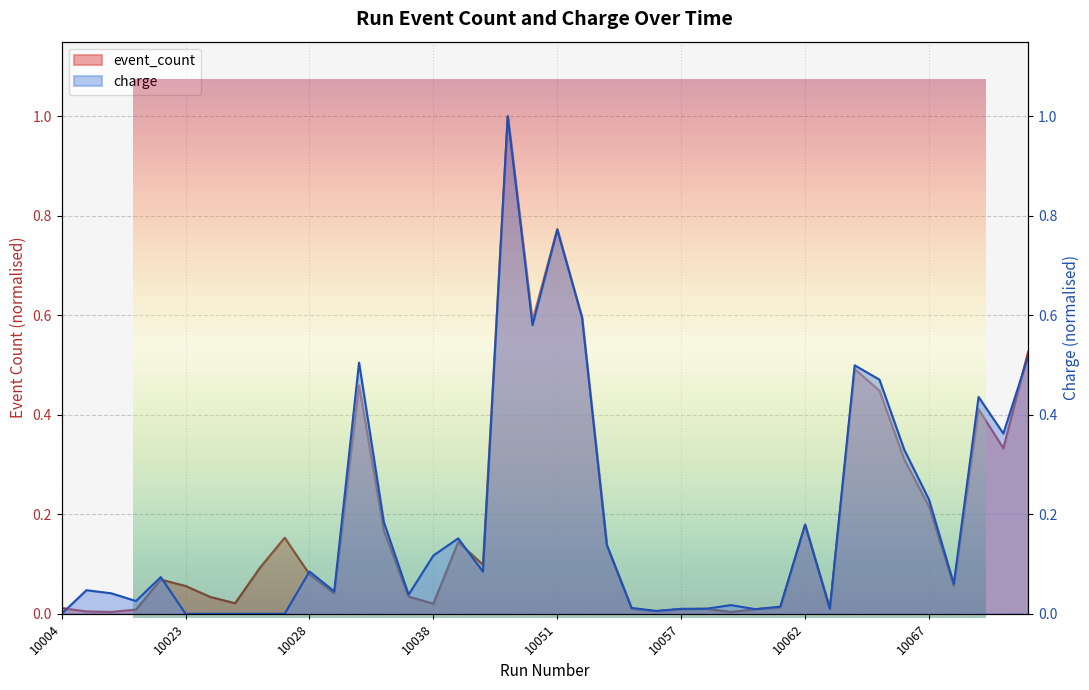

At which category does event_count reach its first local valley?

10019